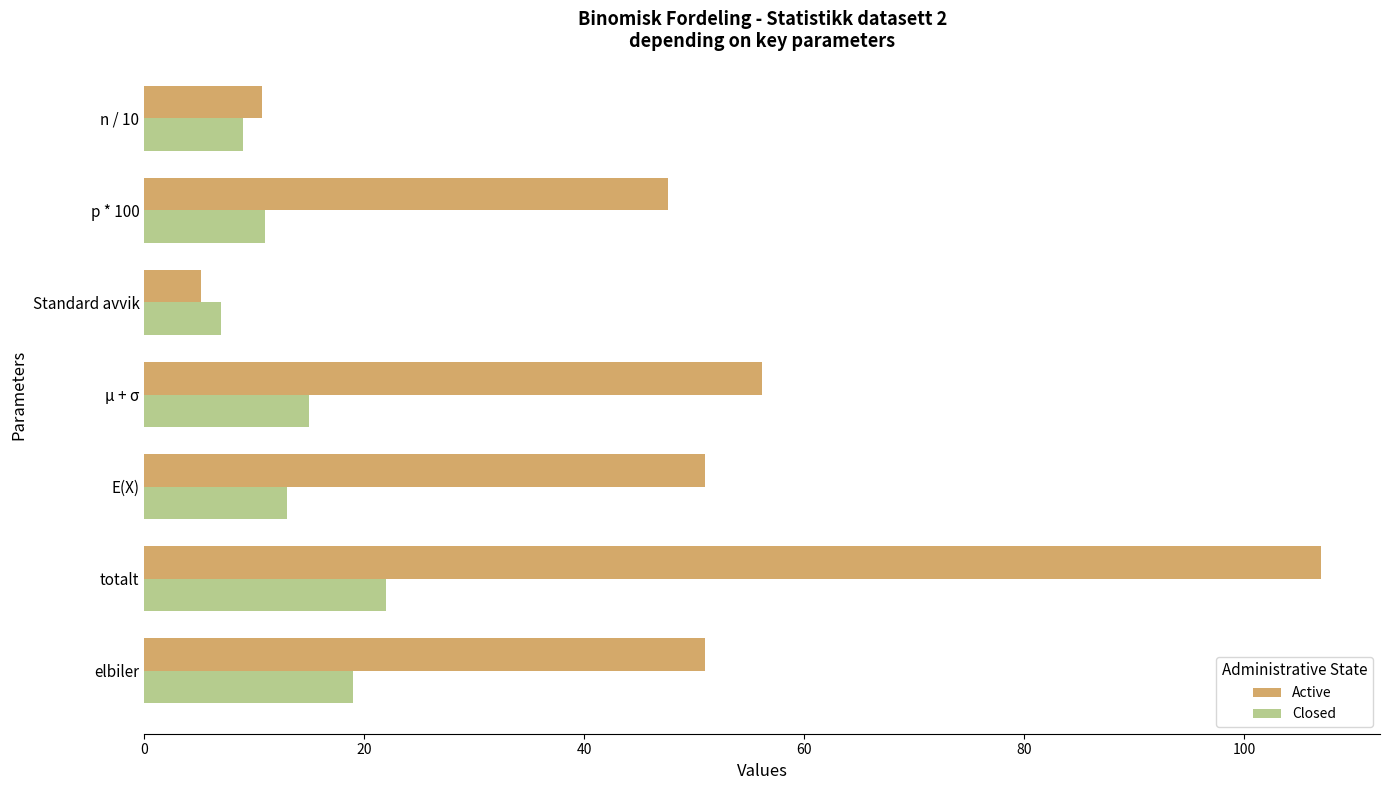

What is the difference between the maximum and minimum values in the Active series?

101.8